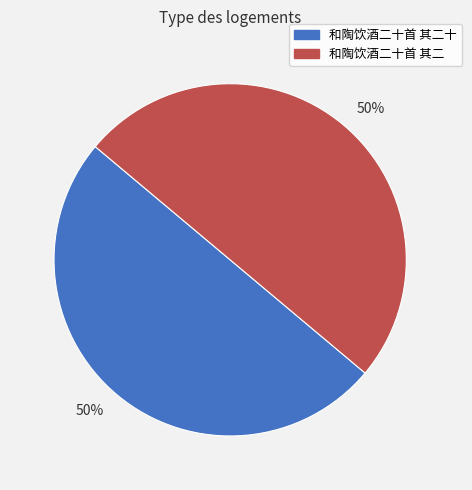

To the nearest percent, what is the average slice percentage?

50%